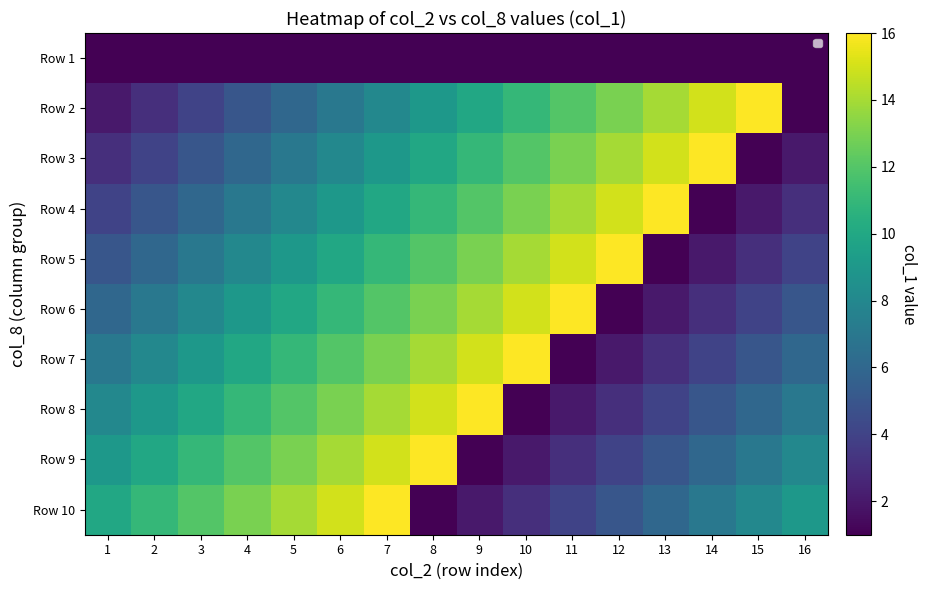

How many series are shown in this chart?

10